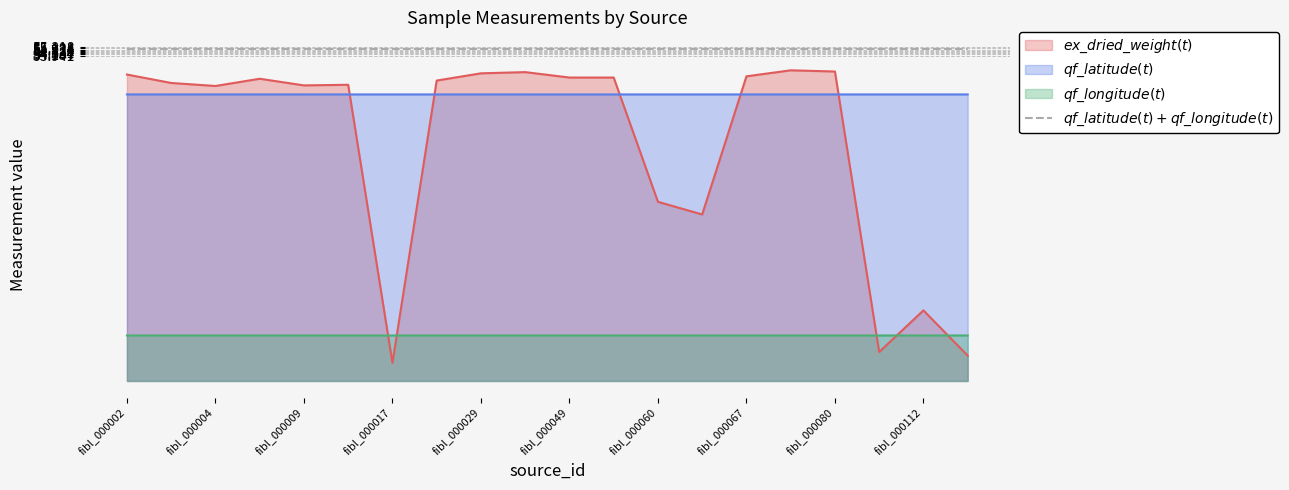

True or false: there are more than 0 points higher than both neighbors.

True